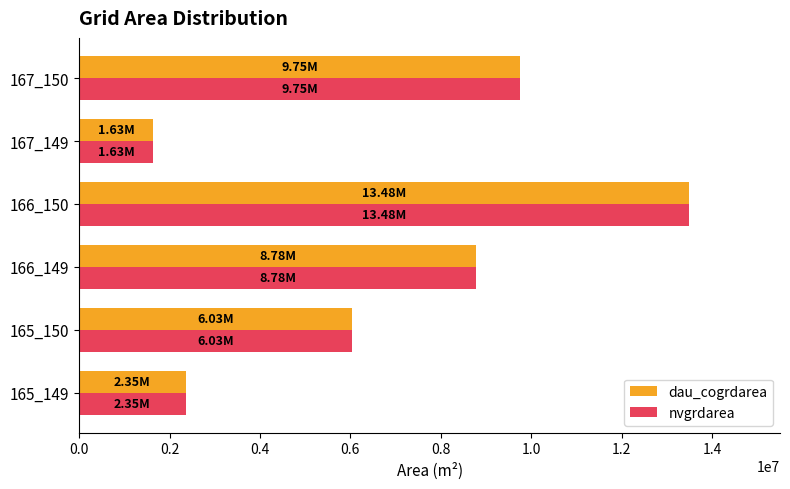

At which category is the sum across all series the highest?

166_150